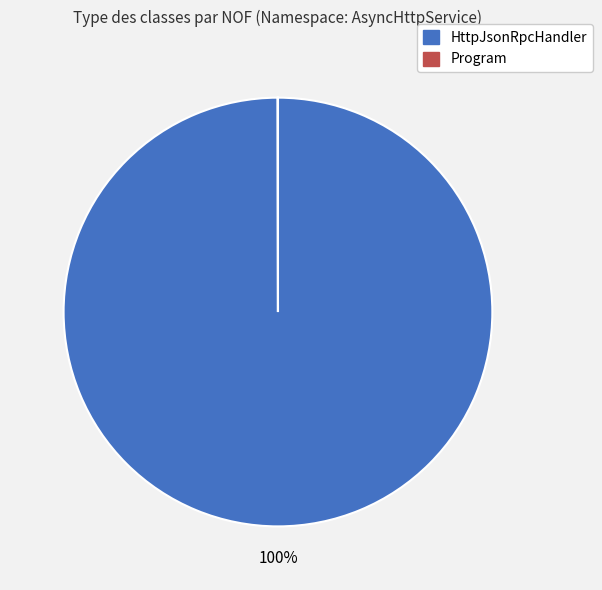

The HttpJsonRpcHandler slice represents 100% of the pie. True or false?

True